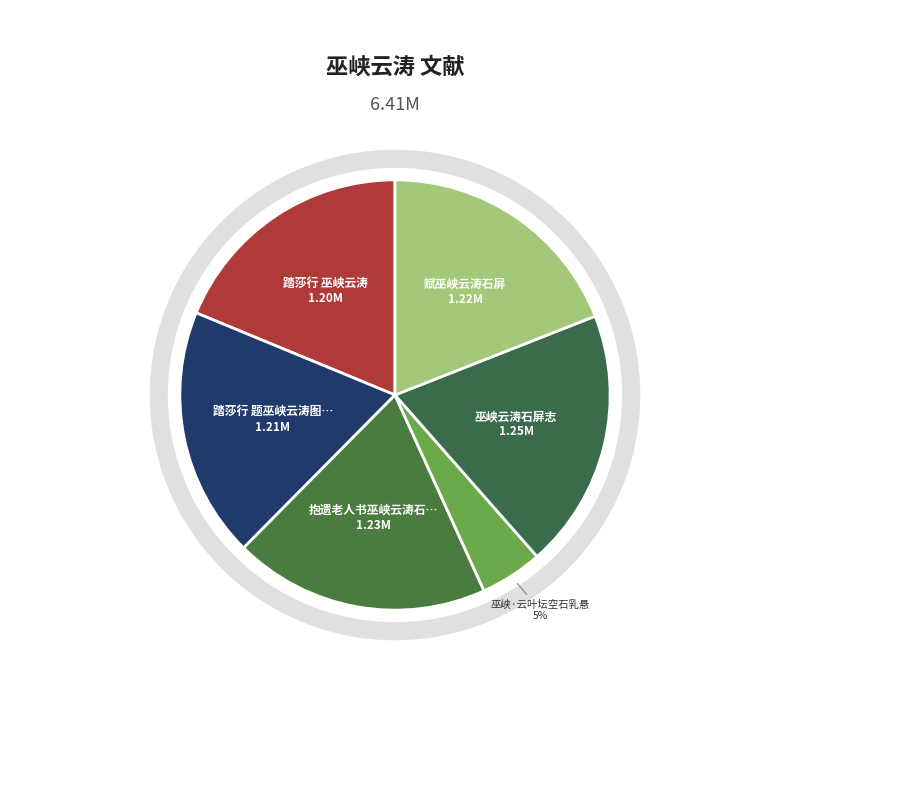

How many slices are in this pie chart?

6